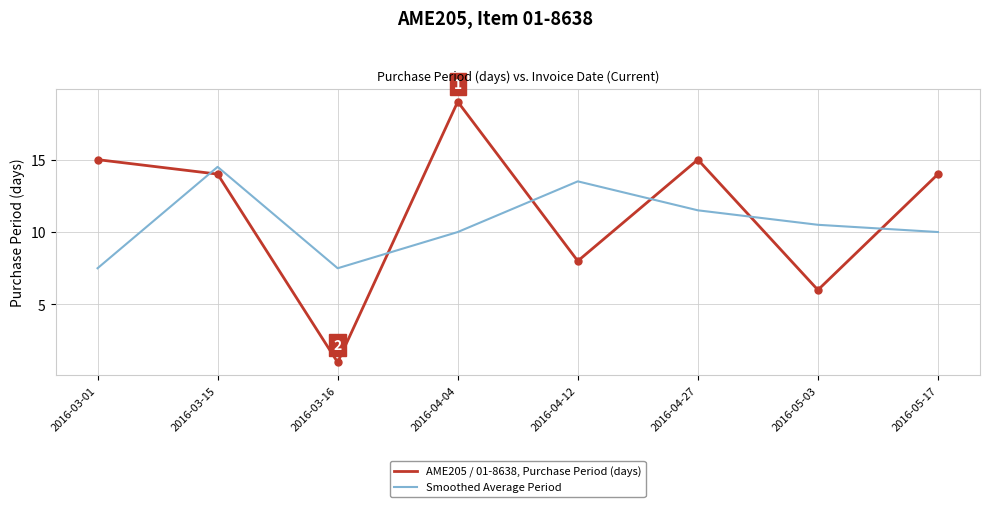

Is the value of Smoothed Average Period at 2016-05-17 greater than the value of AME205 / 01-8638, Purchase Period (days) at 2016-03-16?

Yes